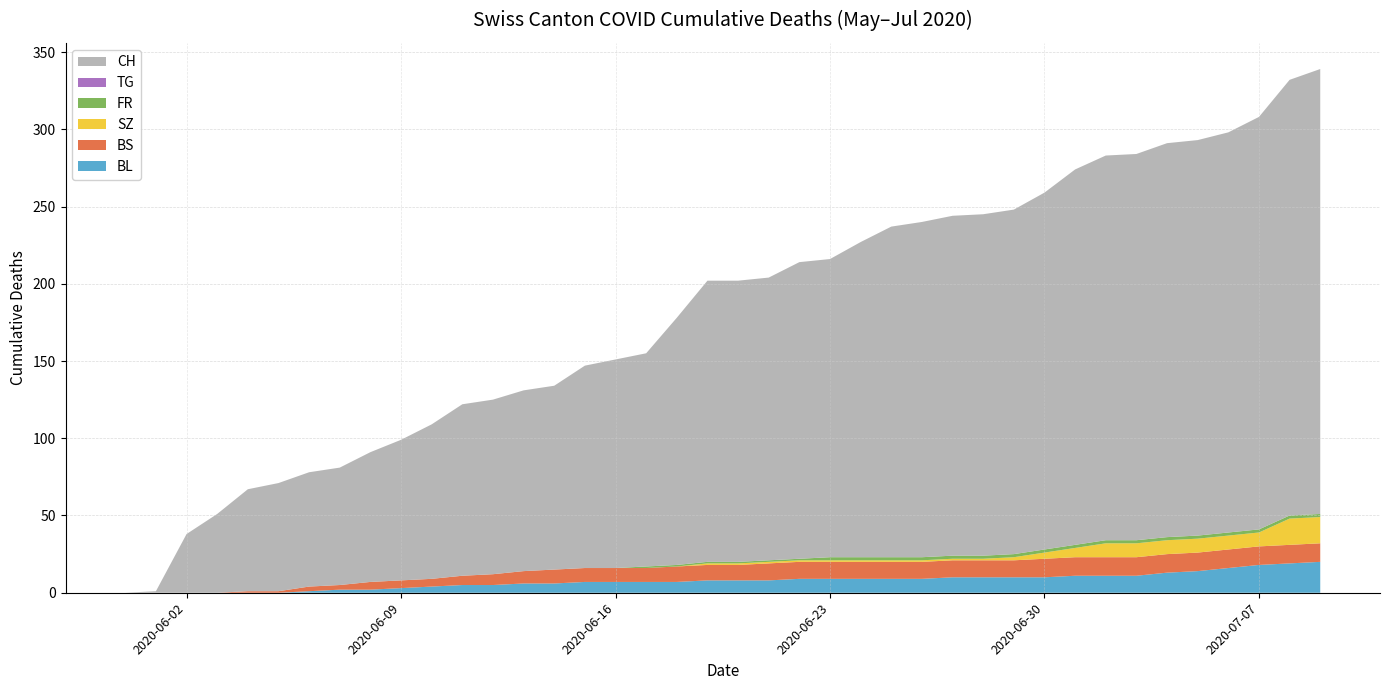

Reading left to right, transcribe all the data shown in this chart.

CH: 2020-05-31=0	2020-06-01=1	2020-06-02=38	2020-06-03=51	2020-06-04=66	2020-06-05=70	2020-06-06=74	2020-06-07=76	2020-06-08=84	2020-06-09=91	2020-06-10=100	2020-06-11=111	2020-06-12=113	2020-06-13=117	2020-06-14=119	2020-06-15=131	2020-06-16=135	2020-06-17=138	2020-06-18=160	2020-06-19=182	2020-06-20=182	2020-06-21=183	2020-06-22=192	2020-06-23=193	2020-06-24=204	2020-06-25=214	2020-06-26=217	2020-06-27=220	2020-06-28=221	2020-06-29=223	2020-06-30=231	2020-07-01=243	2020-07-02=249	2020-07-03=250	2020-07-04=255	2020-07-05=256	2020-07-06=259	2020-07-07=267	2020-07-08=282	2020-07-09=288
BL: 2020-05-31=0	2020-06-01=0	2020-06-02=0	2020-06-03=0	2020-06-04=0	2020-06-05=0	2020-06-06=1	2020-06-07=2	2020-06-08=2	2020-06-09=3	2020-06-10=4	2020-06-11=5	2020-06-12=5	2020-06-13=6	2020-06-14=6	2020-06-15=7	2020-06-16=7	2020-06-17=7	2020-06-18=7	2020-06-19=8	2020-06-20=8	2020-06-21=8	2020-06-22=9	2020-06-23=9	2020-06-24=9	2020-06-25=9	2020-06-26=9	2020-06-27=10	2020-06-28=10	2020-06-29=10	2020-06-30=10	2020-07-01=11	2020-07-02=11	2020-07-03=11	2020-07-04=13	2020-07-05=14	2020-07-06=16	2020-07-07=18	2020-07-08=19	2020-07-09=20
BS: 2020-05-31=0	2020-06-01=0	2020-06-02=0	2020-06-03=0	2020-06-04=1	2020-06-05=1	2020-06-06=3	2020-06-07=3	2020-06-08=5	2020-06-09=5	2020-06-10=5	2020-06-11=6	2020-06-12=7	2020-06-13=8	2020-06-14=9	2020-06-15=9	2020-06-16=9	2020-06-17=9	2020-06-18=10	2020-06-19=10	2020-06-20=10	2020-06-21=11	2020-06-22=11	2020-06-23=11	2020-06-24=11	2020-06-25=11	2020-06-26=11	2020-06-27=11	2020-06-28=11	2020-06-29=11	2020-06-30=12	2020-07-01=12	2020-07-02=12	2020-07-03=12	2020-07-04=12	2020-07-05=12	2020-07-06=12	2020-07-07=12	2020-07-08=12	2020-07-09=12
SZ: 2020-05-31=0	2020-06-01=0	2020-06-02=0	2020-06-03=0	2020-06-04=0	2020-06-05=0	2020-06-06=0	2020-06-07=0	2020-06-08=0	2020-06-09=0	2020-06-10=0	2020-06-11=0	2020-06-12=0	2020-06-13=0	2020-06-14=0	2020-06-15=0	2020-06-16=0	2020-06-17=0	2020-06-18=0	2020-06-19=1	2020-06-20=1	2020-06-21=1	2020-06-22=1	2020-06-23=1	2020-06-24=1	2020-06-25=1	2020-06-26=1	2020-06-27=1	2020-06-28=1	2020-06-29=2	2020-06-30=4	2020-07-01=6	2020-07-02=9	2020-07-03=9	2020-07-04=9	2020-07-05=9	2020-07-06=9	2020-07-07=9	2020-07-08=17	2020-07-09=17
FR: 2020-05-31=0	2020-06-01=0	2020-06-02=0	2020-06-03=0	2020-06-04=0	2020-06-05=0	2020-06-06=0	2020-06-07=0	2020-06-08=0	2020-06-09=0	2020-06-10=0	2020-06-11=0	2020-06-12=0	2020-06-13=0	2020-06-14=0	2020-06-15=0	2020-06-16=0	2020-06-17=1	2020-06-18=1	2020-06-19=1	2020-06-20=1	2020-06-21=1	2020-06-22=1	2020-06-23=2	2020-06-24=2	2020-06-25=2	2020-06-26=2	2020-06-27=2	2020-06-28=2	2020-06-29=2	2020-06-30=2	2020-07-01=2	2020-07-02=2	2020-07-03=2	2020-07-04=2	2020-07-05=2	2020-07-06=2	2020-07-07=2	2020-07-08=2	2020-07-09=2
TG: 2020-05-31=0	2020-06-01=0	2020-06-02=0	2020-06-03=0	2020-06-04=0	2020-06-05=0	2020-06-06=0	2020-06-07=0	2020-06-08=0	2020-06-09=0	2020-06-10=0	2020-06-11=0	2020-06-12=0	2020-06-13=0	2020-06-14=0	2020-06-15=0	2020-06-16=0	2020-06-17=0	2020-06-18=0	2020-06-19=0	2020-06-20=0	2020-06-21=0	2020-06-22=0	2020-06-23=0	2020-06-24=0	2020-06-25=0	2020-06-26=0	2020-06-27=0	2020-06-28=0	2020-06-29=0	2020-06-30=0	2020-07-01=0	2020-07-02=0	2020-07-03=0	2020-07-04=0	2020-07-05=0	2020-07-06=0	2020-07-07=0	2020-07-08=0	2020-07-09=0